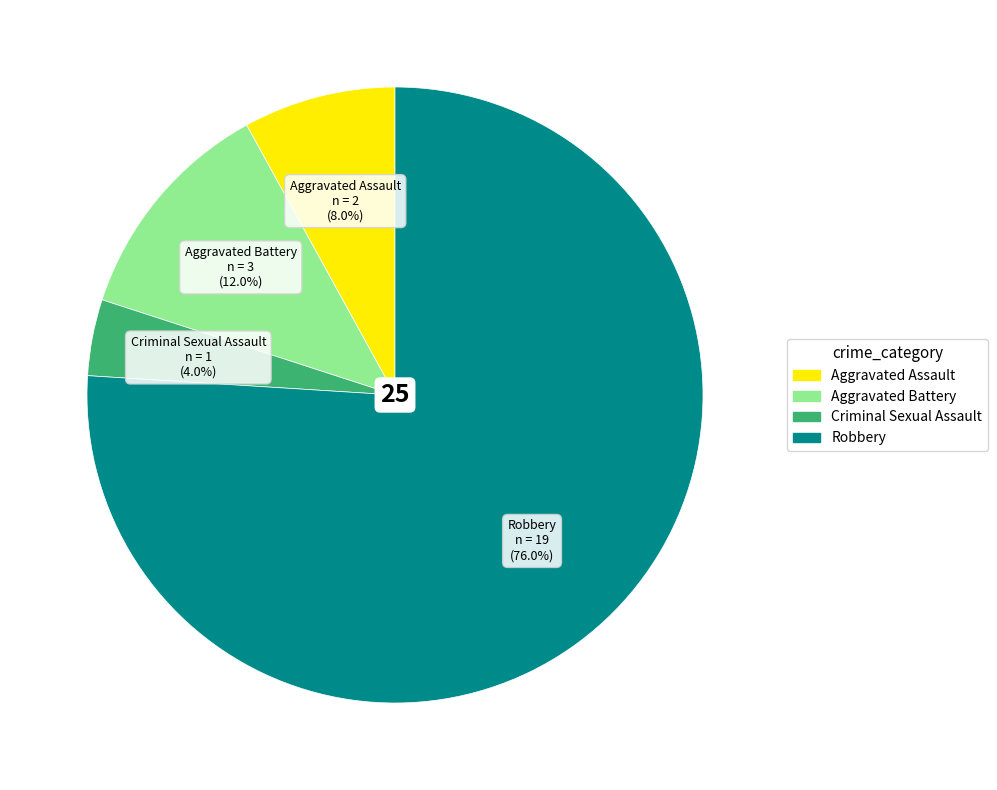

To the nearest percent, what is the difference between the largest and smallest slice percentages?

72%